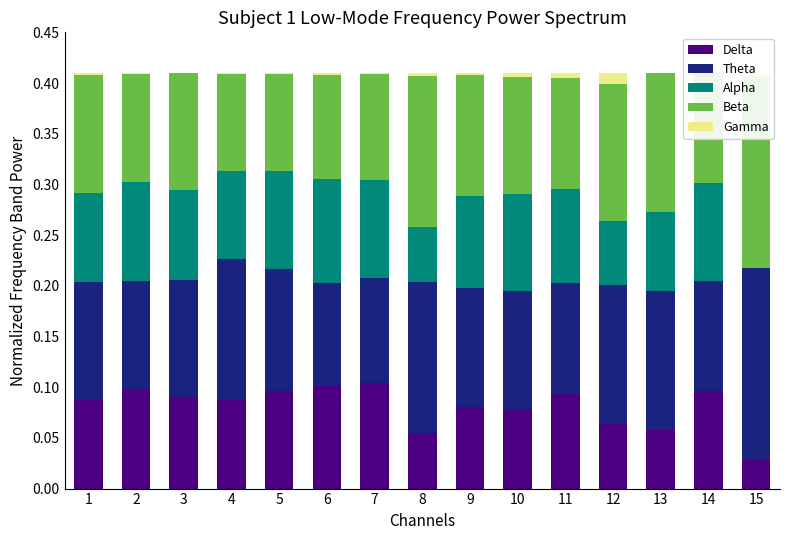

Which category has the lowest value across all series?

15